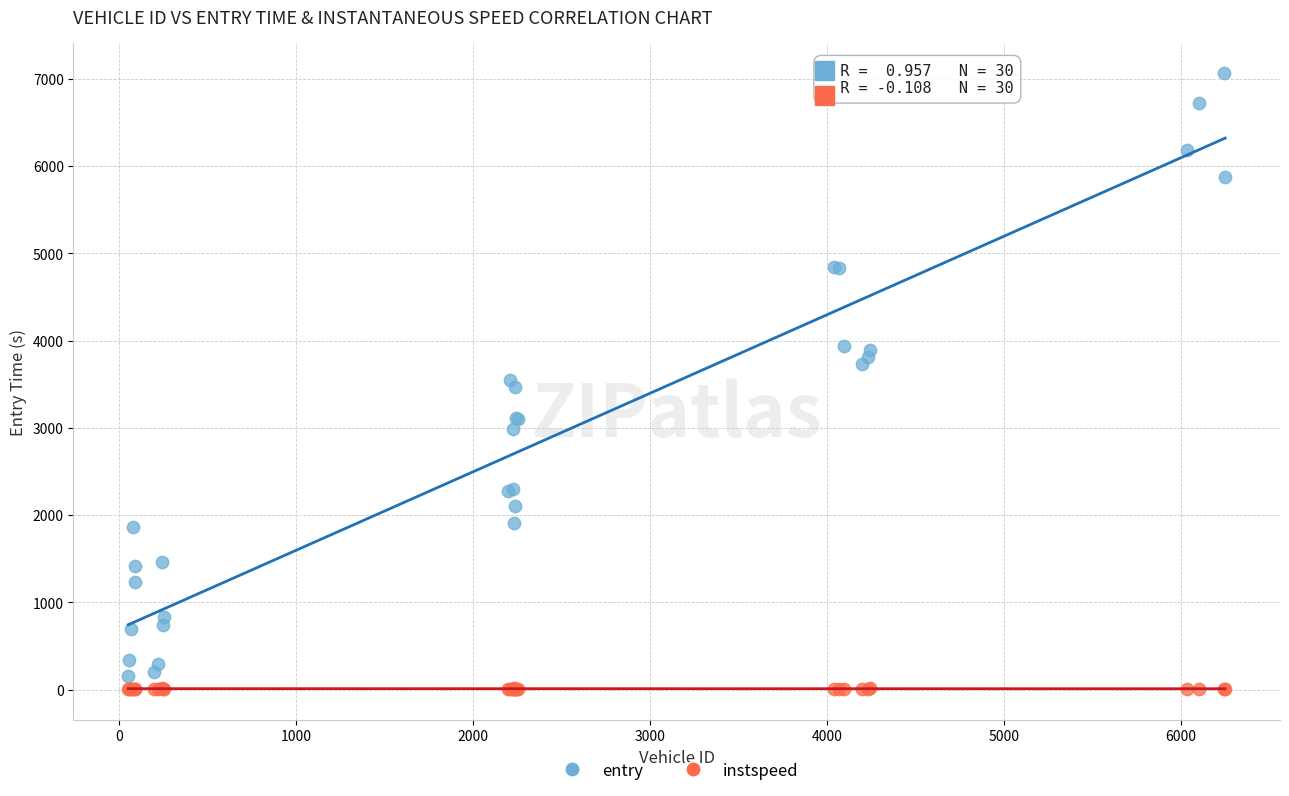

What is the X range (max minus min) for the scatter plot?

6197.0